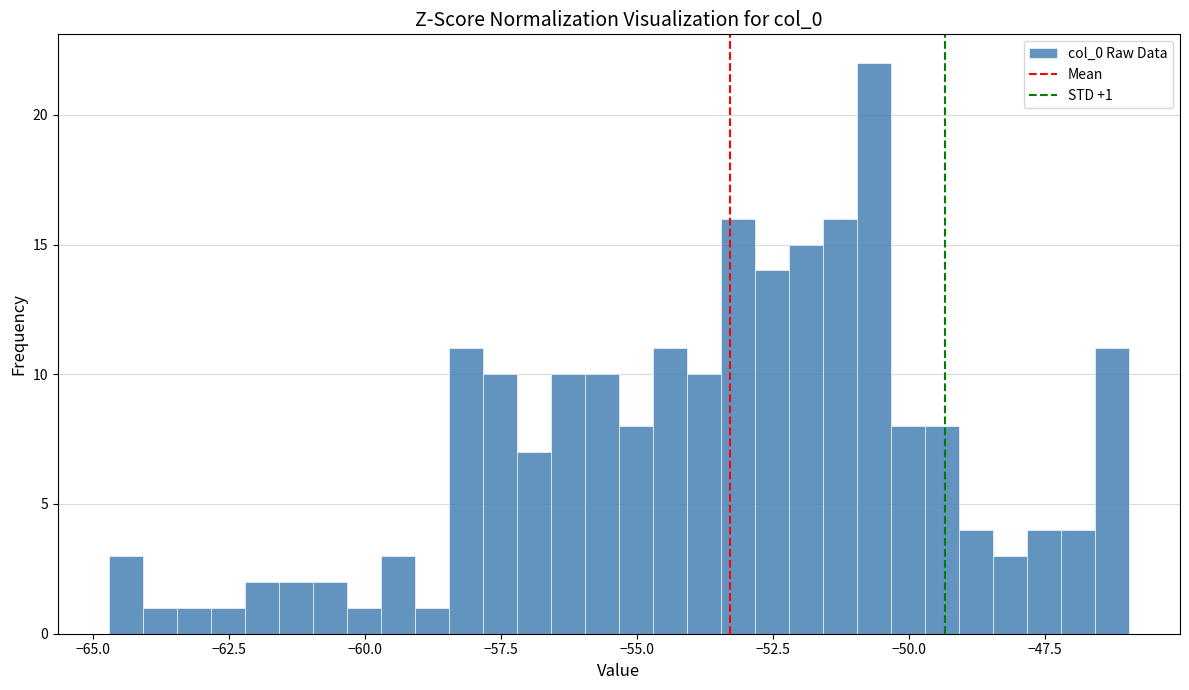

Around what value on the x-axis is the tallest bar? Give the approximate position of its centre, as read against the axis.

-50.5